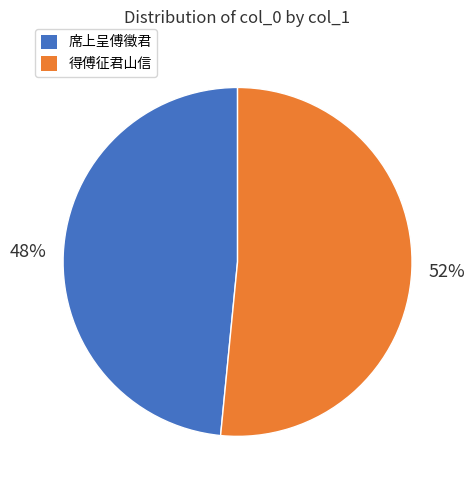

To the nearest percent, what is the average slice percentage?

50%